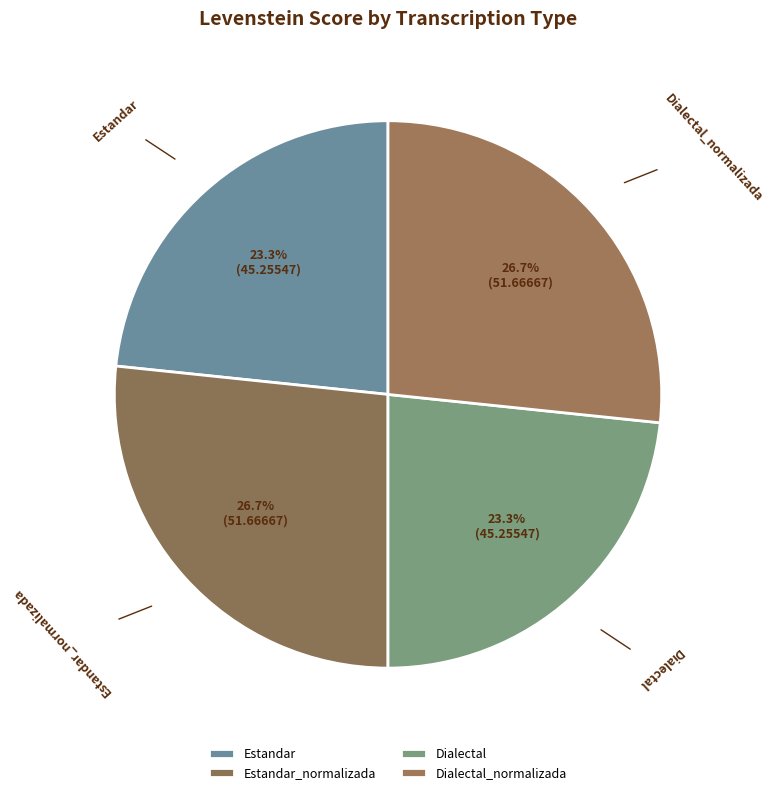

Is there any slice that represents more than half of the pie?

No